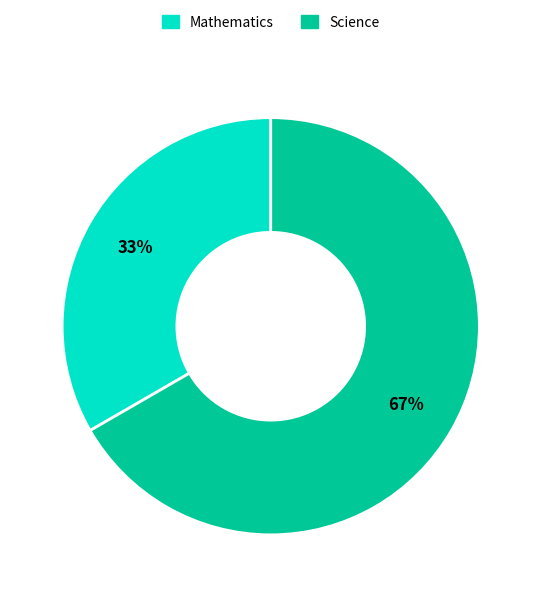

Between Science and Mathematics, which is larger?

Science